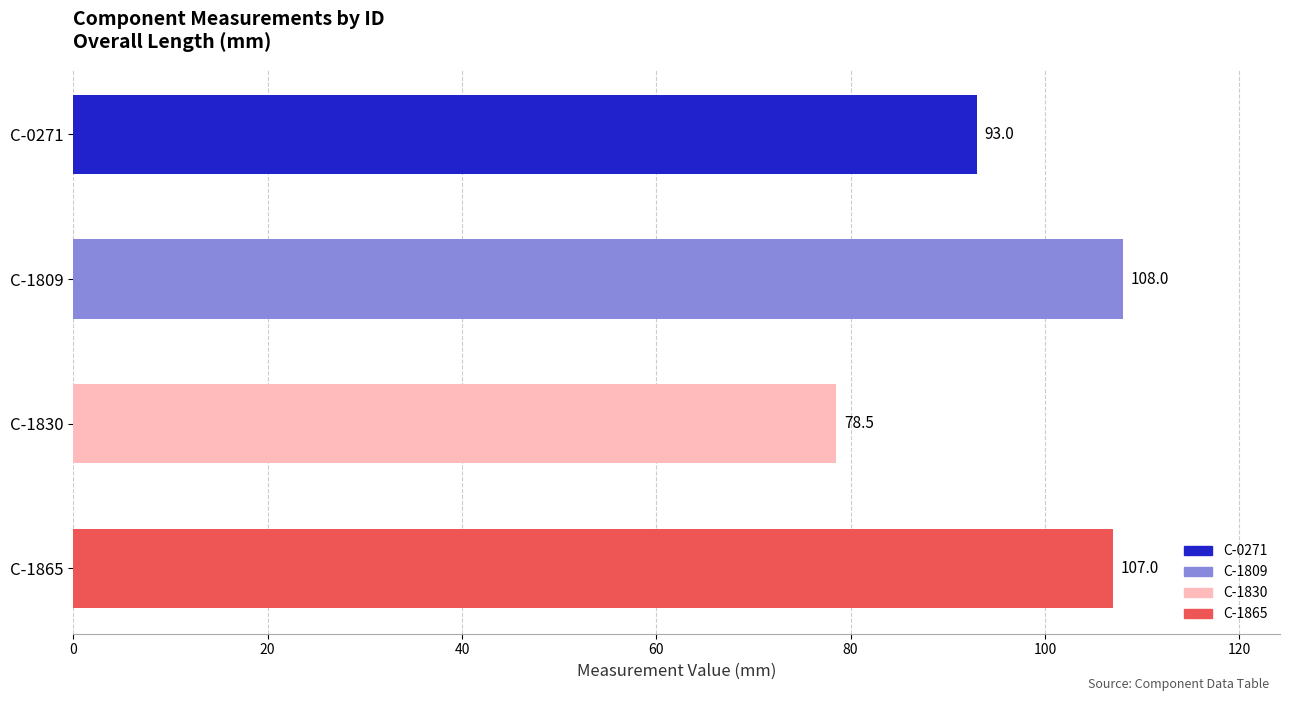

At which label is the value closest to 93?

C-0271